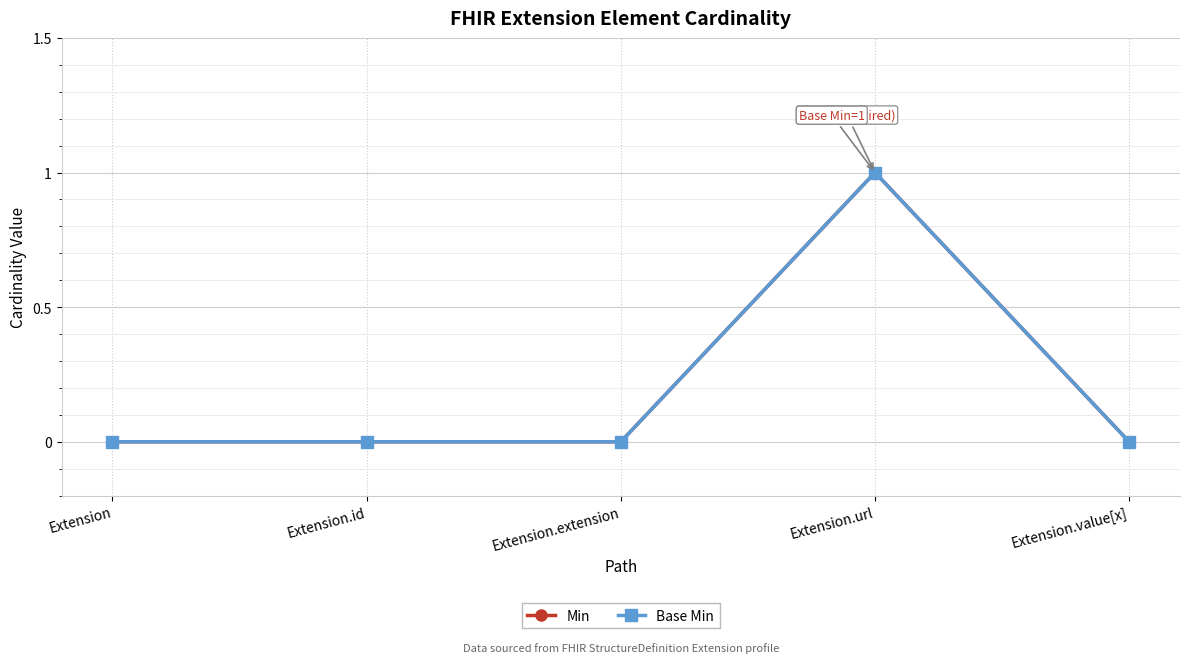

Is this an area chart (filled region under the line)?

No